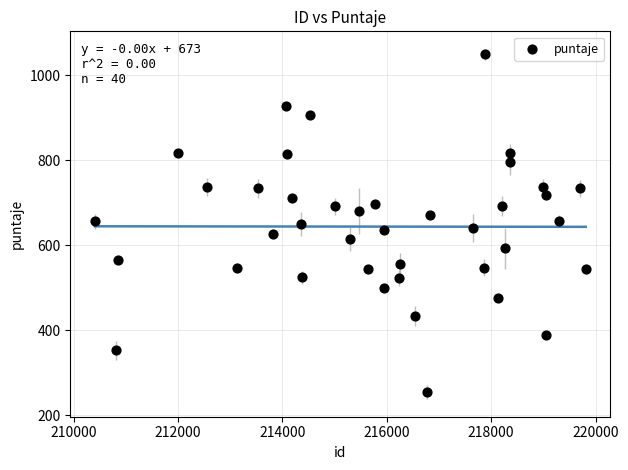

What is the range of X values (max minus min)?

9404.0